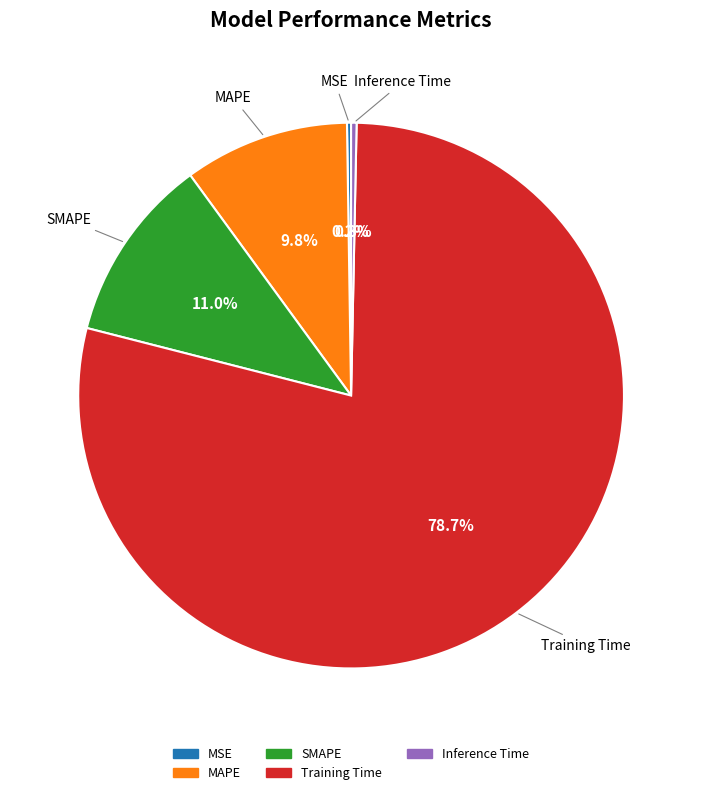

Which category has the biggest portion of the pie?

Training Time